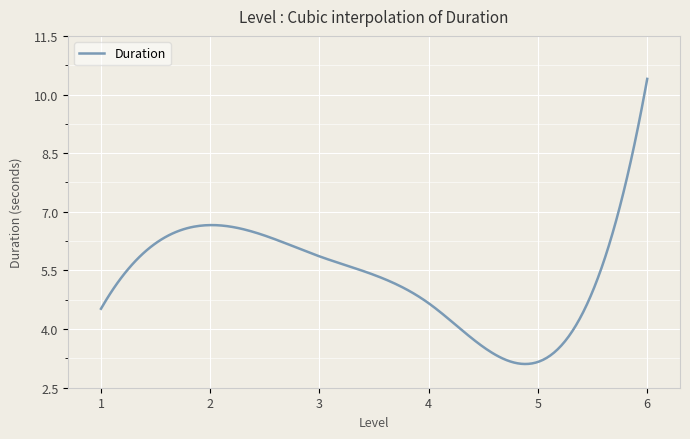

What is the smallest value displayed?

3.1